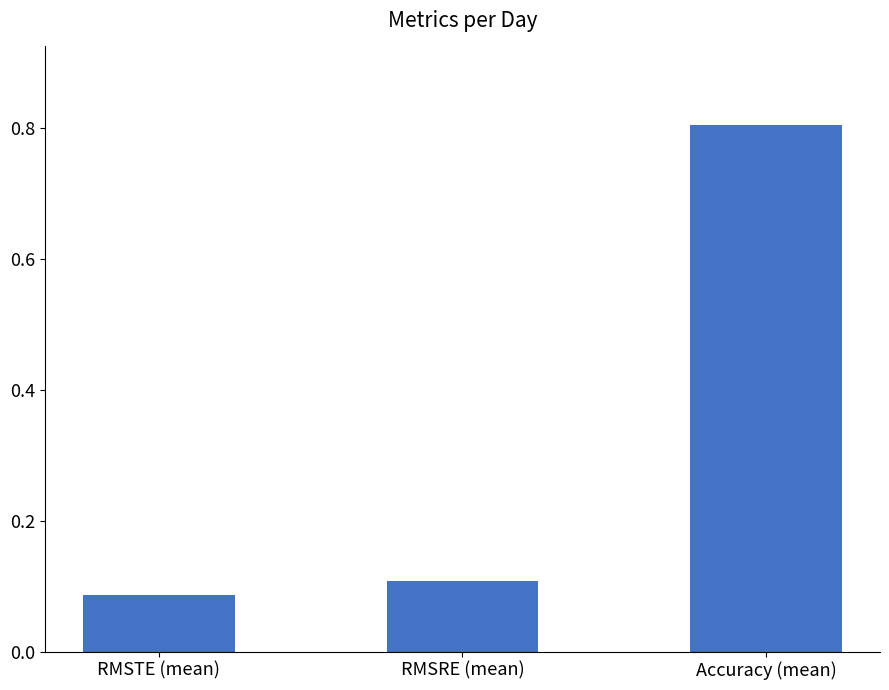

How many bars are there in total?

3